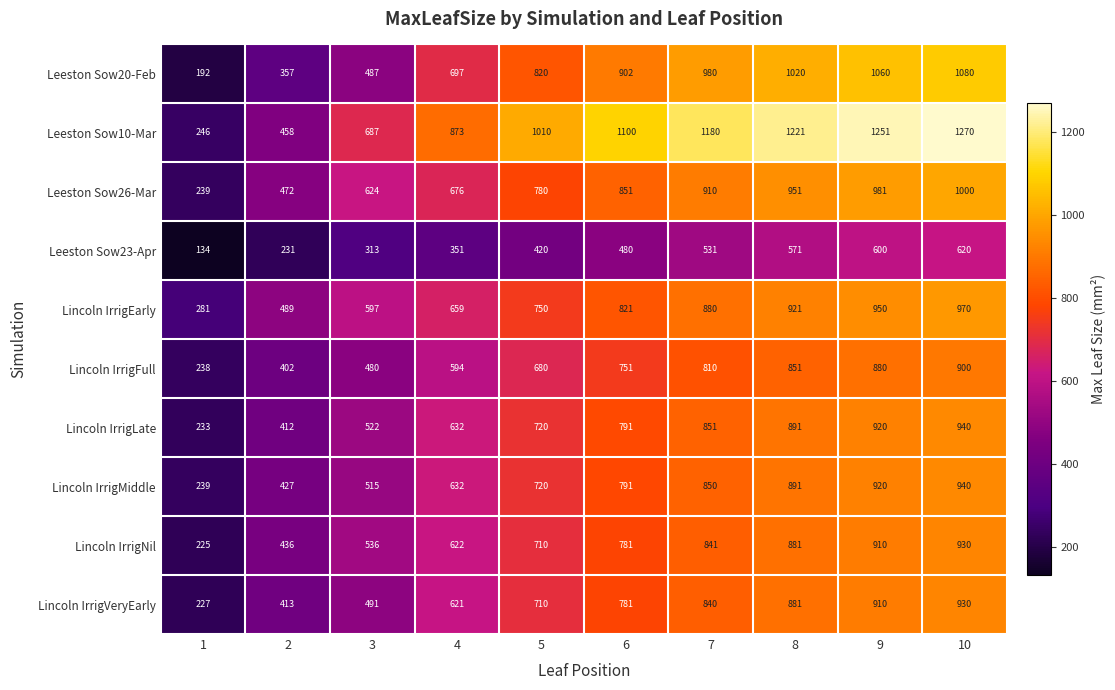

Where is Leeston Sow10-Mar nearest to the value 758?

3